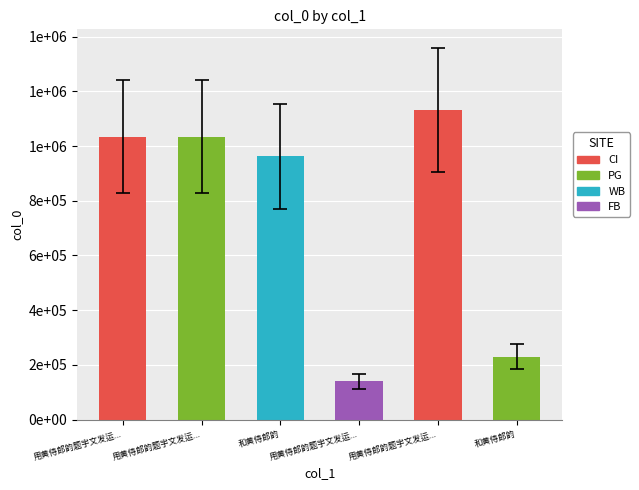

List the labels in order of value, largest first.

用黄侍郎韵题宇文发运瑞萱亭, 用黄侍郎韵题宇文发运瑞萱亭 其一, 用黄侍郎韵题宇文发运瑞萱亭 其二, 和黄侍郎韵, 和黄侍郎韵, 用黄侍郎韵题宇文发运瑞萱亭